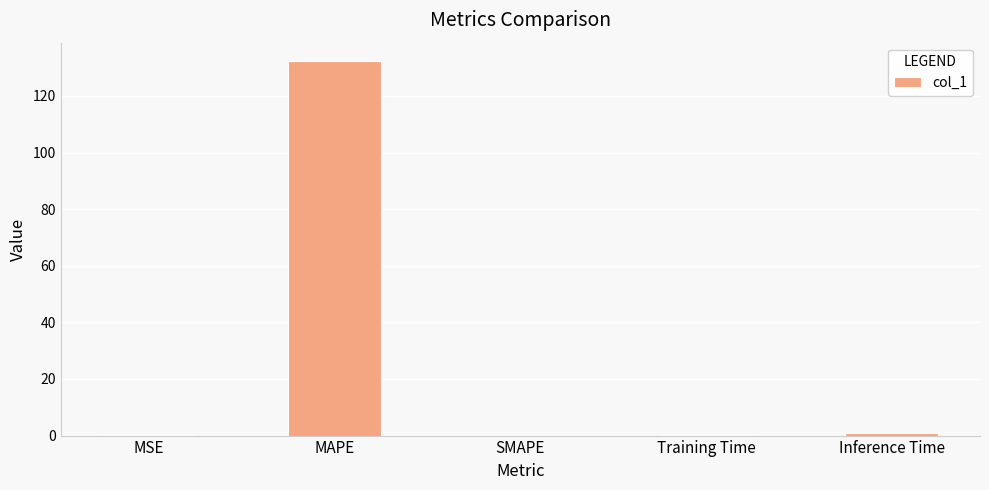

Which has a higher value, MAPE or MSE?

MAPE